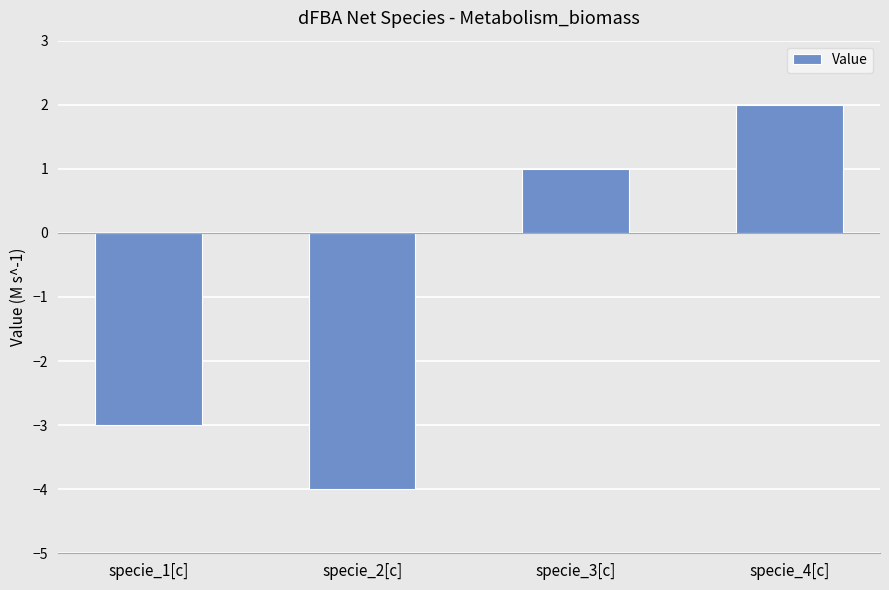

What position from the left is specie_3[c]?

3